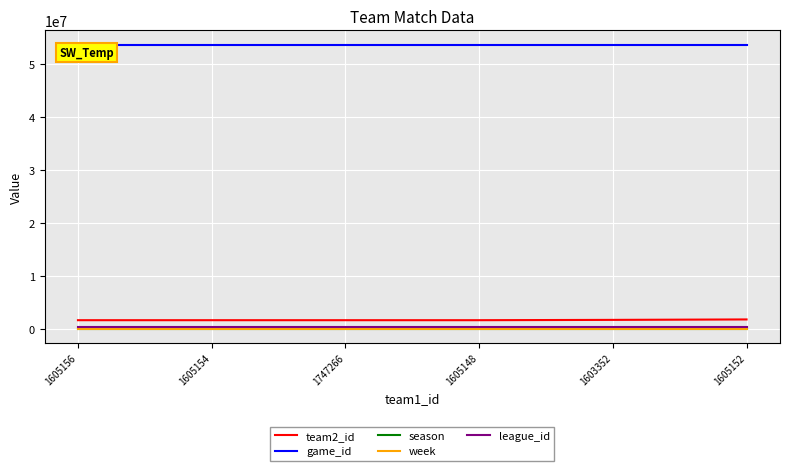

What is the highest value of the game_id series?

53623242